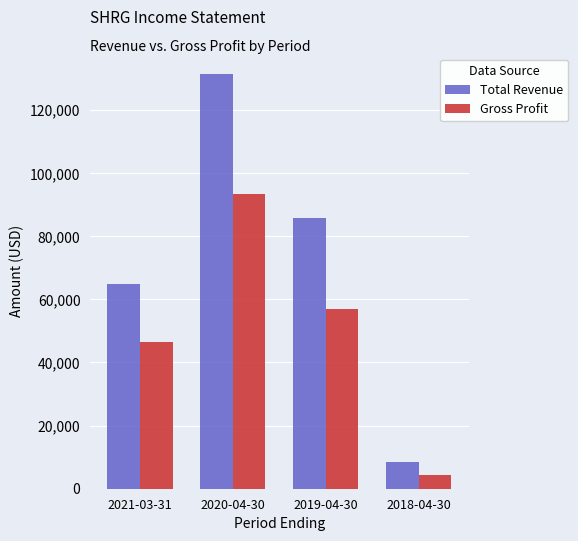

The value of Gross Profit at 2021-03-31 is 46500. True or false?

True